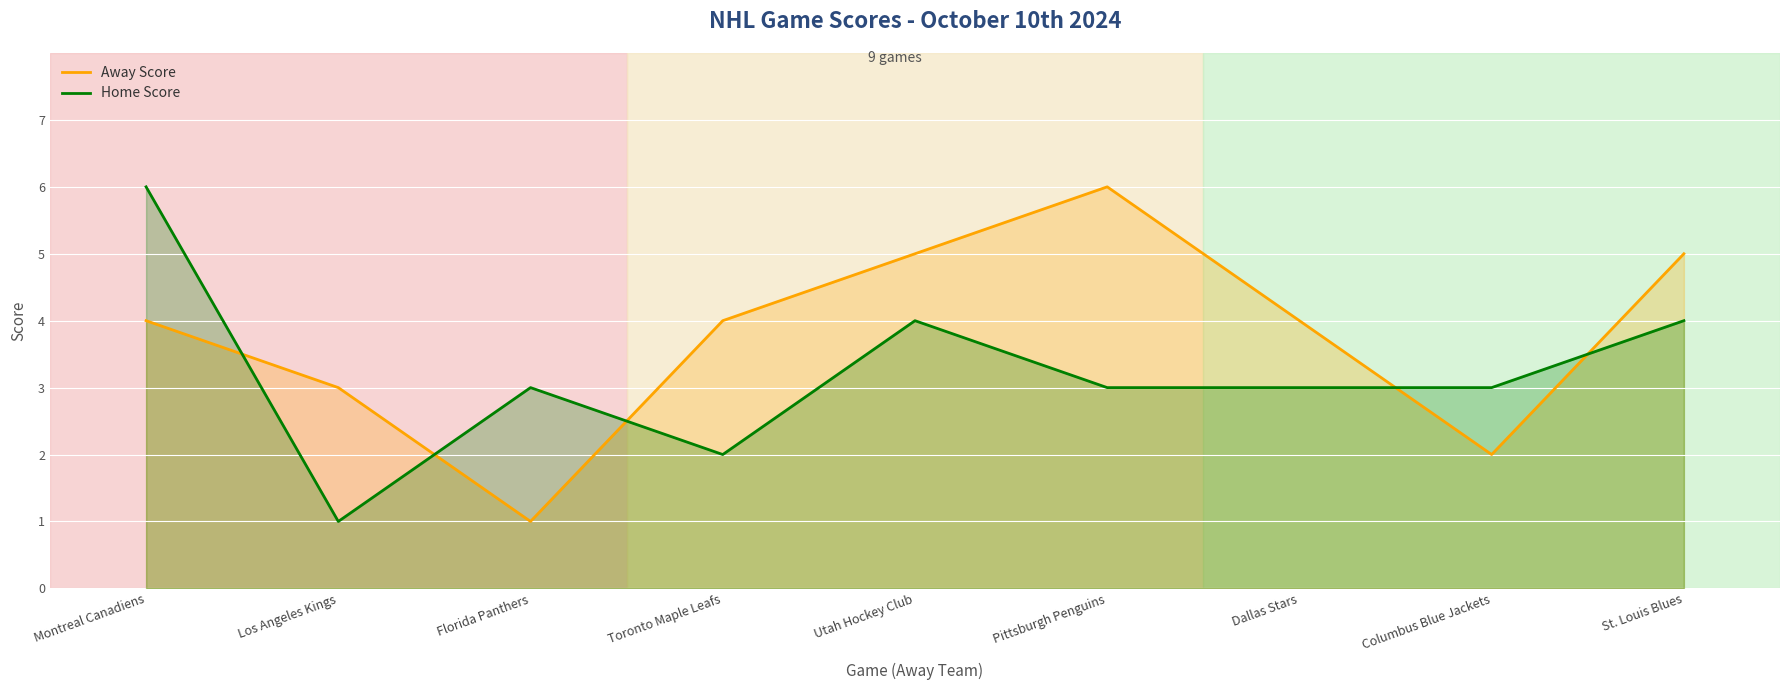

Is it true that Home Score equals 3 at Pittsburgh Penguins?

True